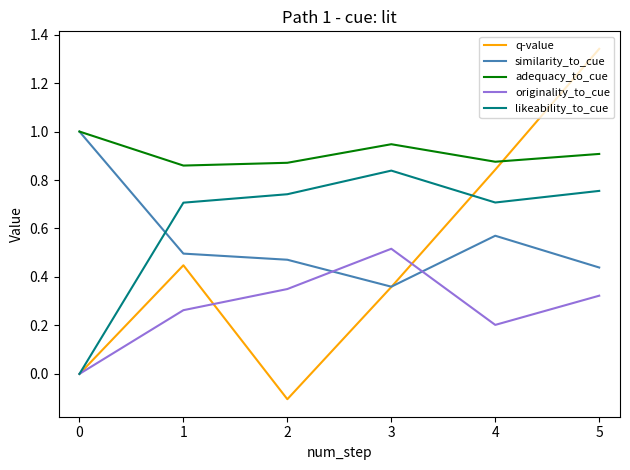

Which series ends up on top after the final intersection of q-value and originality_to_cue?

q-value